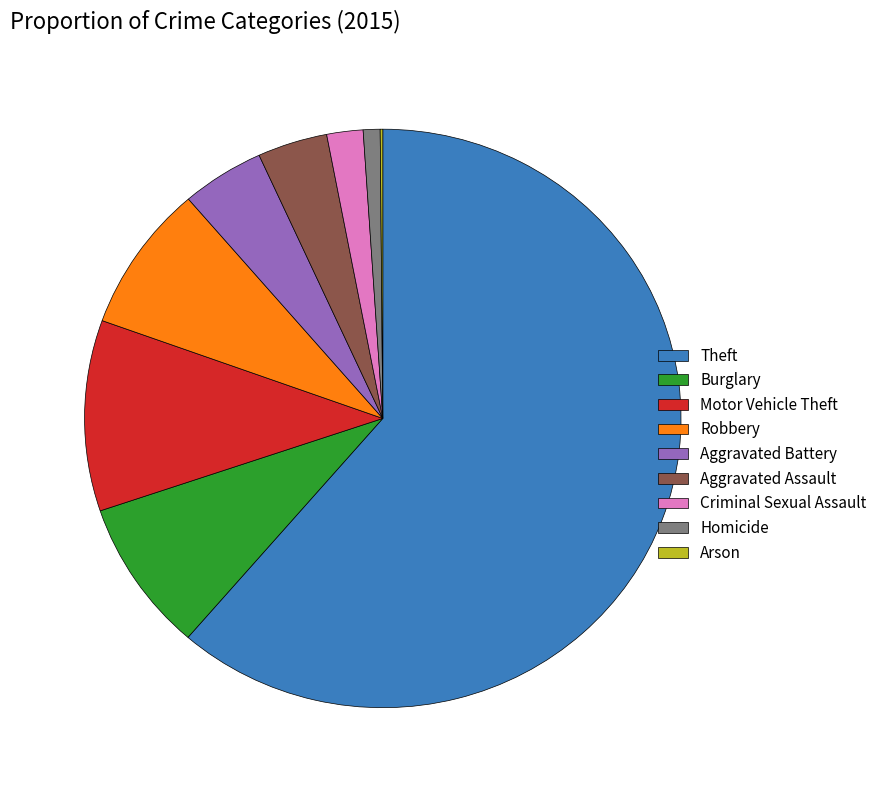

Does Homicide represent more than half of the total?

No